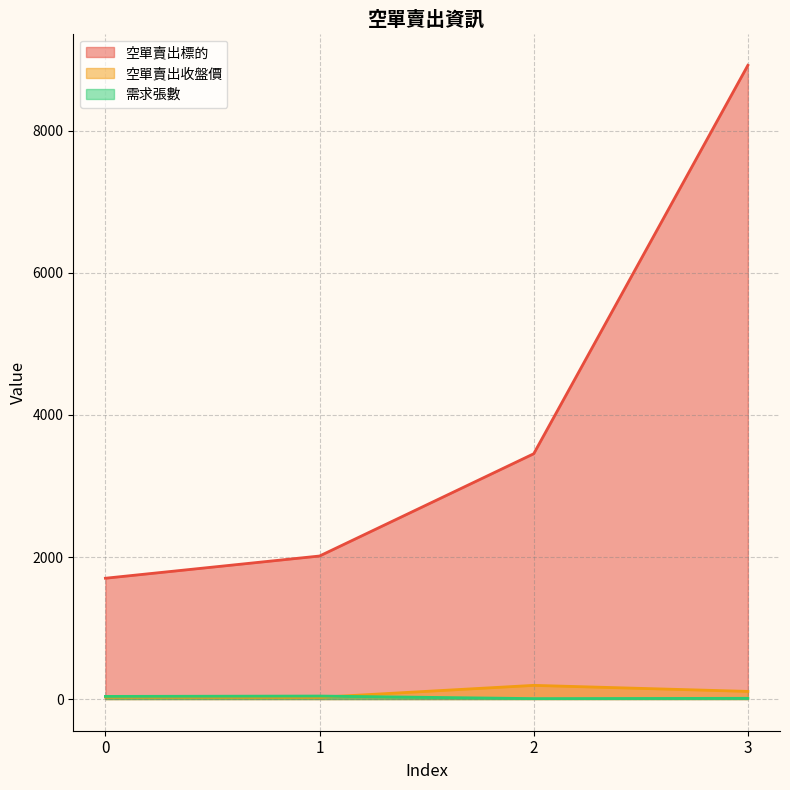

Does the chart have visible grid lines?

Yes